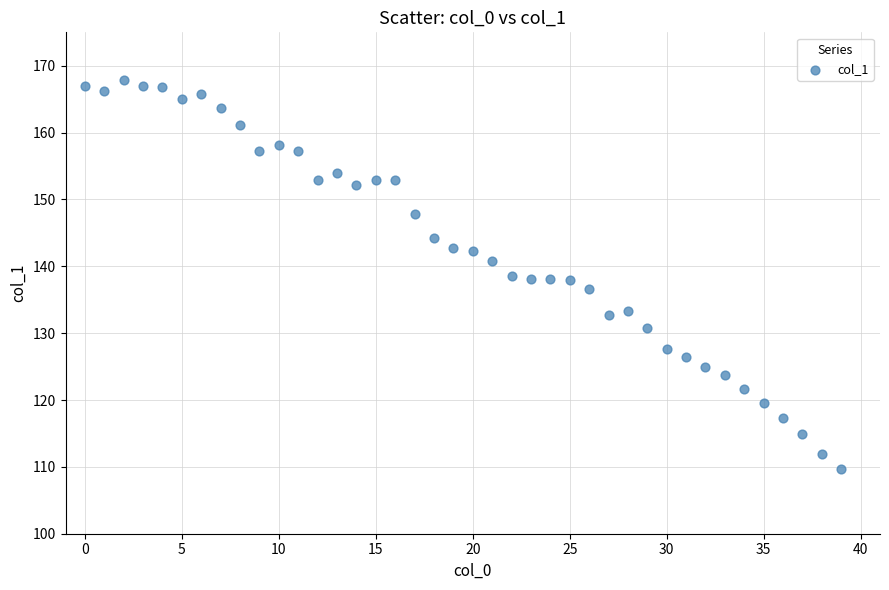

What is the range of Y values (max minus min)?

58.2